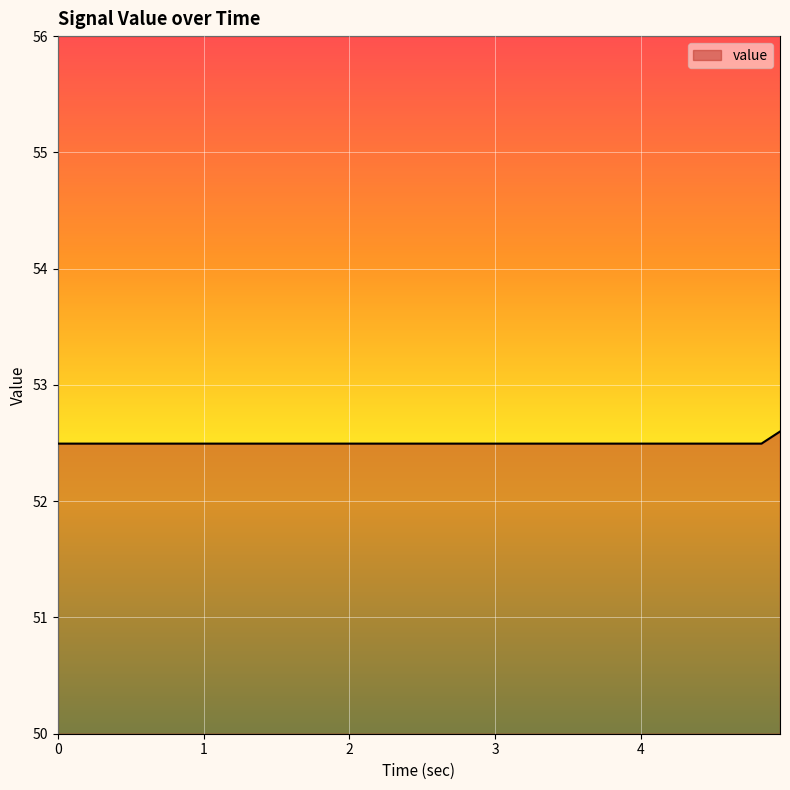

What is the maximum value shown in the chart?

52.6